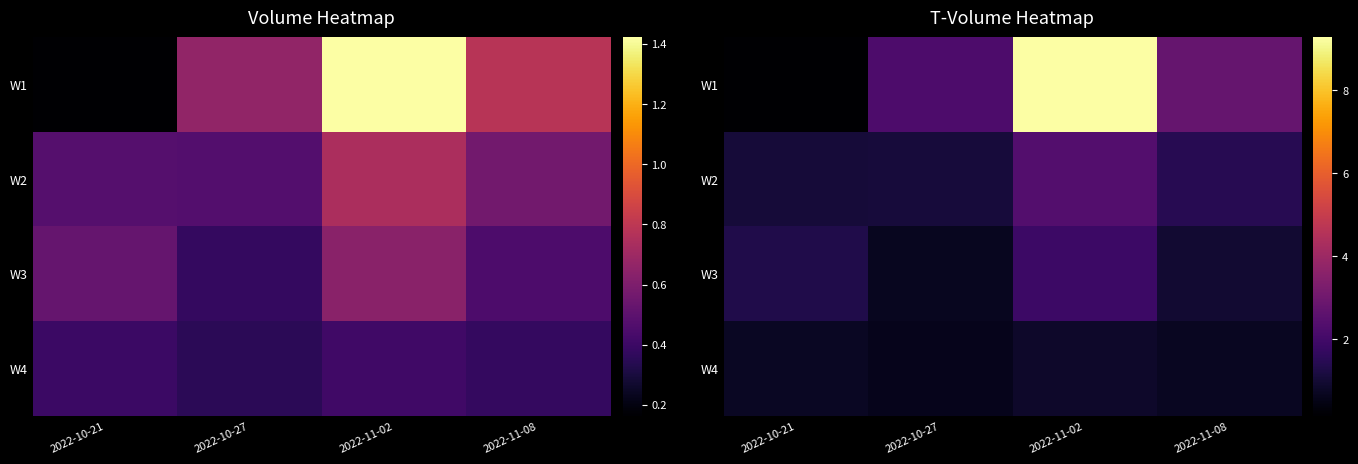

How many data points does each series have?

4